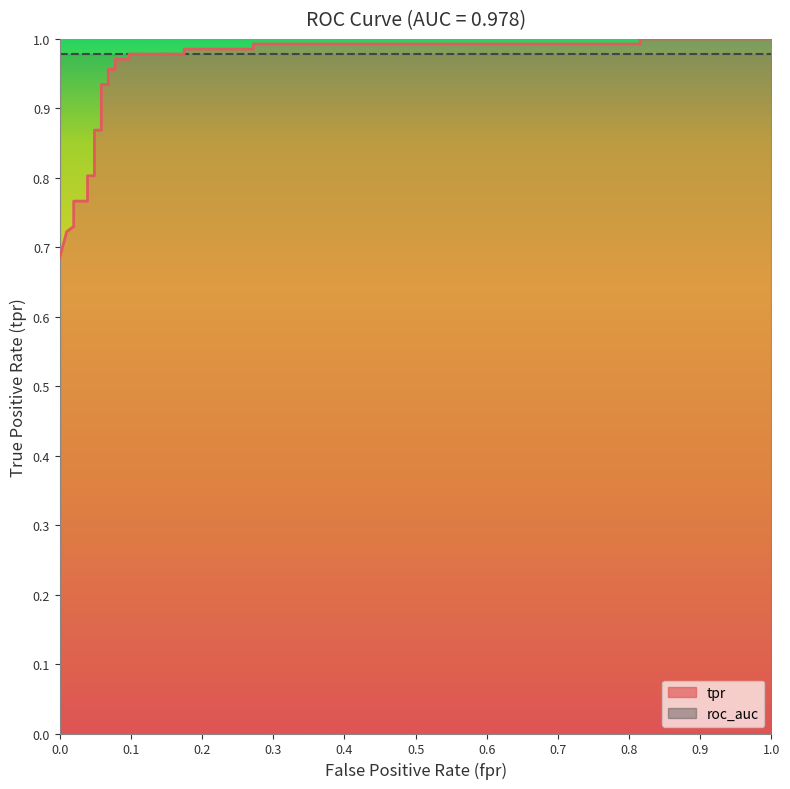

What is the sum of all values?

21.4